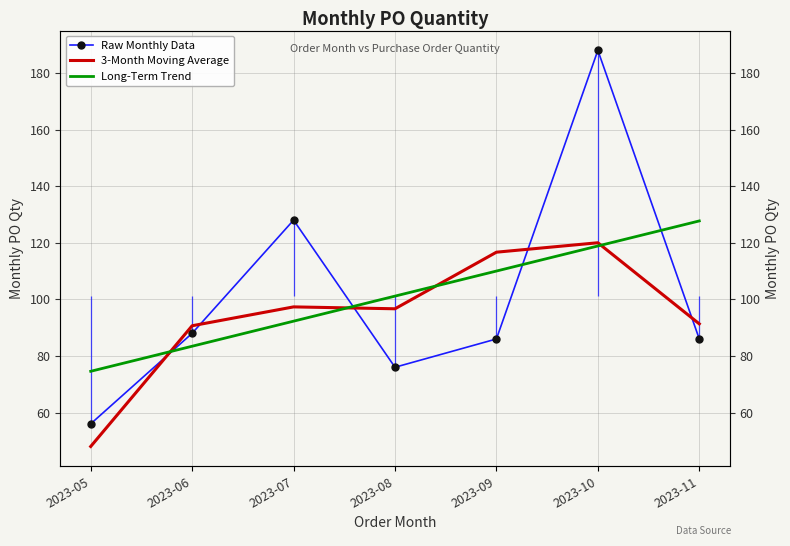

What are all the series names shown in the legend?

Raw Monthly Data, 3-Month Moving Average, Long-Term Trend